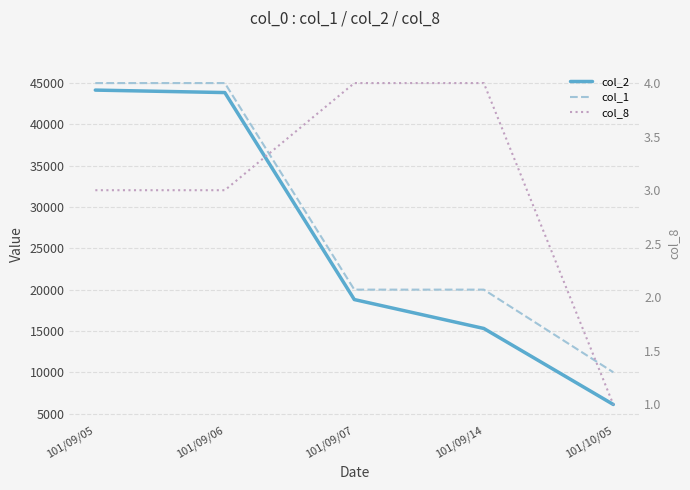

Where is col_8 nearest to the value 2?

101/09/05